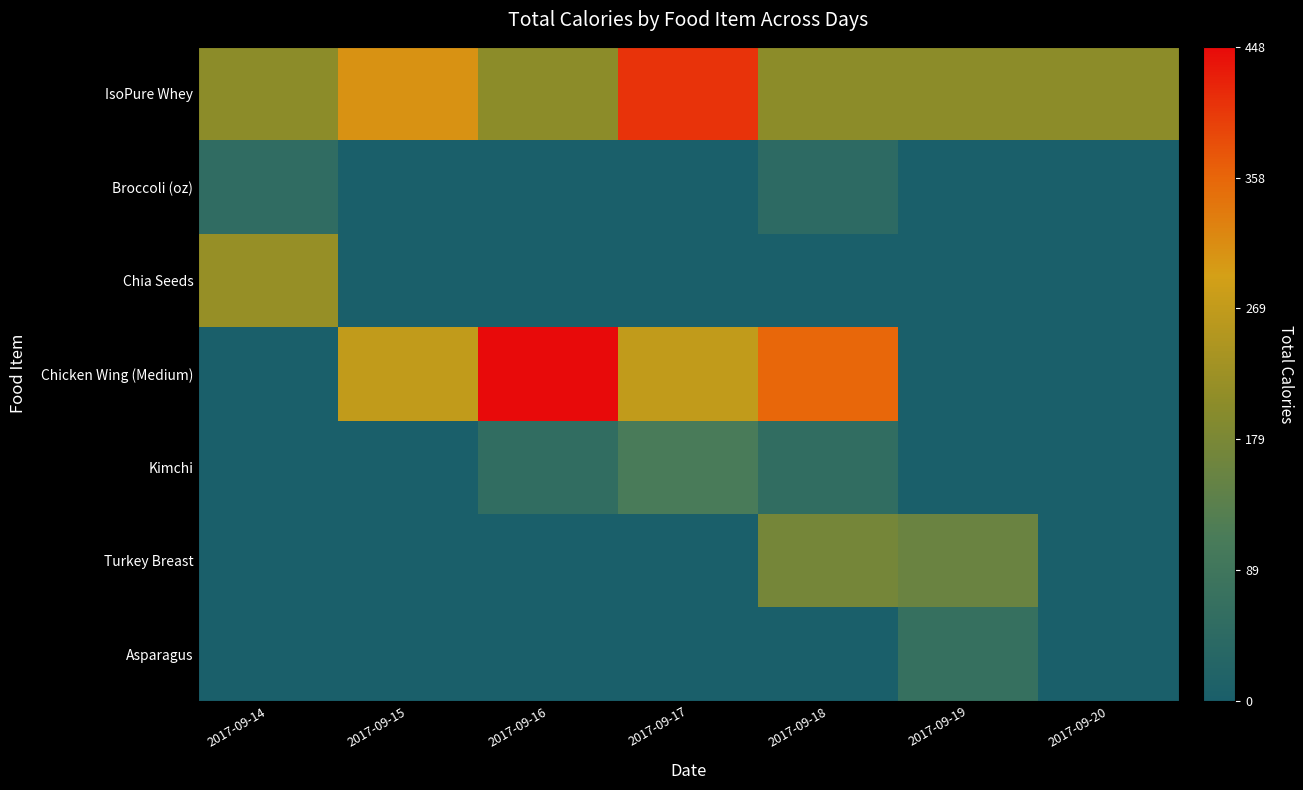

Which series has the largest range (max minus min)?

Chicken Wing (Medium)